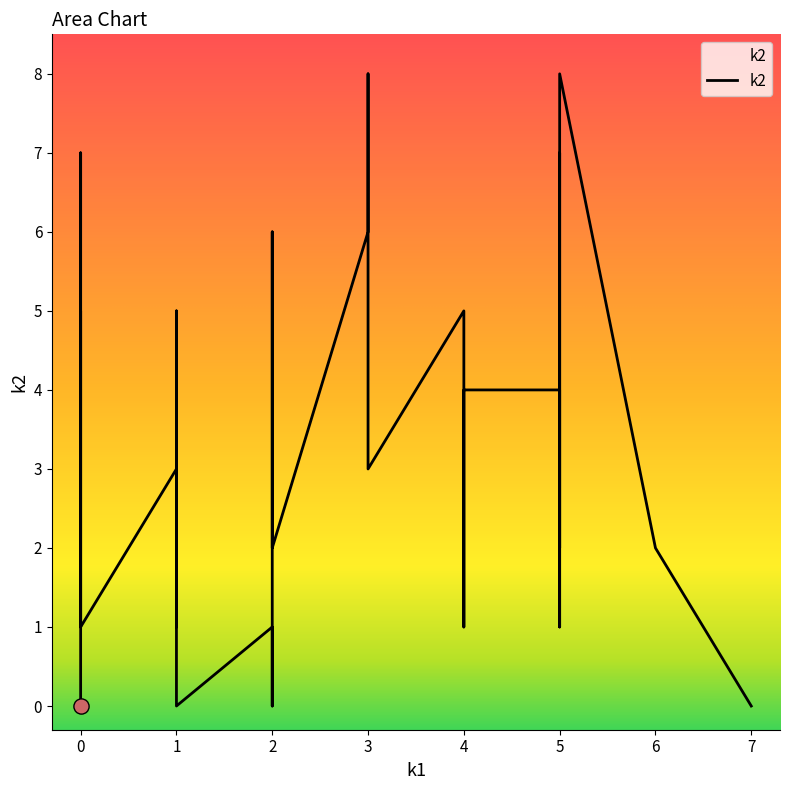

Which series has the largest total across all categories?

k2